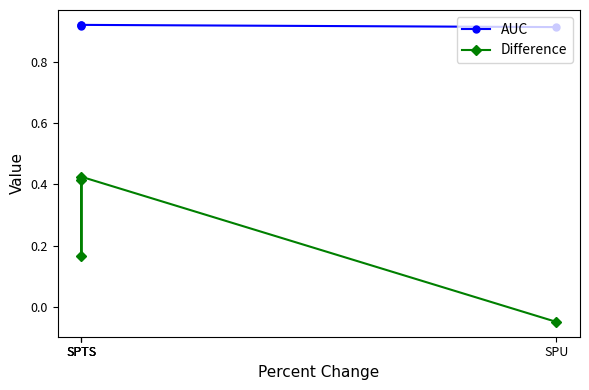

Is the value of AUC at SPTS greater than the value of Difference at SPU?

Yes